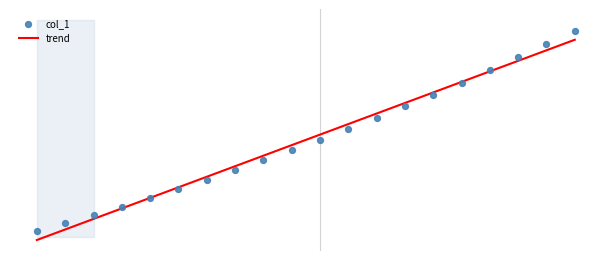

Approximately how many times larger is the value at 2020-05-25 compared to 2020-06-02?

0.9